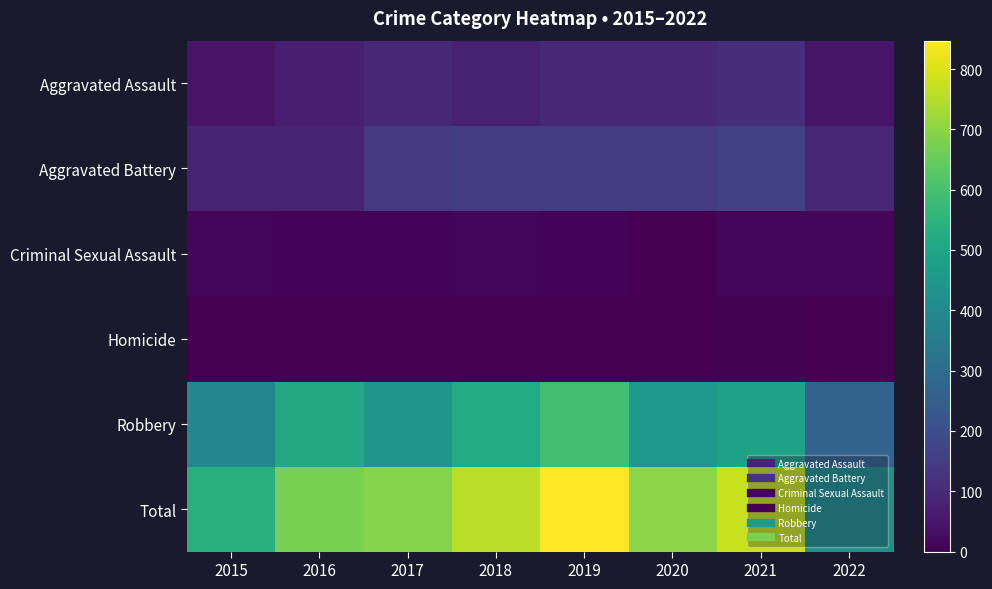

Reading left to right, extract all data points from this chart.

Aggravated Assault: 2015=46	2016=71	2017=95	2018=77	2019=98	2020=94	2021=110	2022=48
Aggravated Battery: 2015=82	2016=82	2017=142	2018=152	2019=148	2020=150	2021=163	2022=92
Criminal Sexual Assault: 2015=12	2016=8	2017=8	2018=11	2019=8	2020=3	2021=15	2022=11
Homicide: 2015=0	2016=1	2017=1	2018=1	2019=2	2020=2	2021=4	2022=2
Robbery: 2015=395	2016=510	2017=446	2018=519	2019=591	2020=450	2021=484	2022=269
Total: 2015=535	2016=672	2017=692	2018=760	2019=847	2020=699	2021=776	2022=422